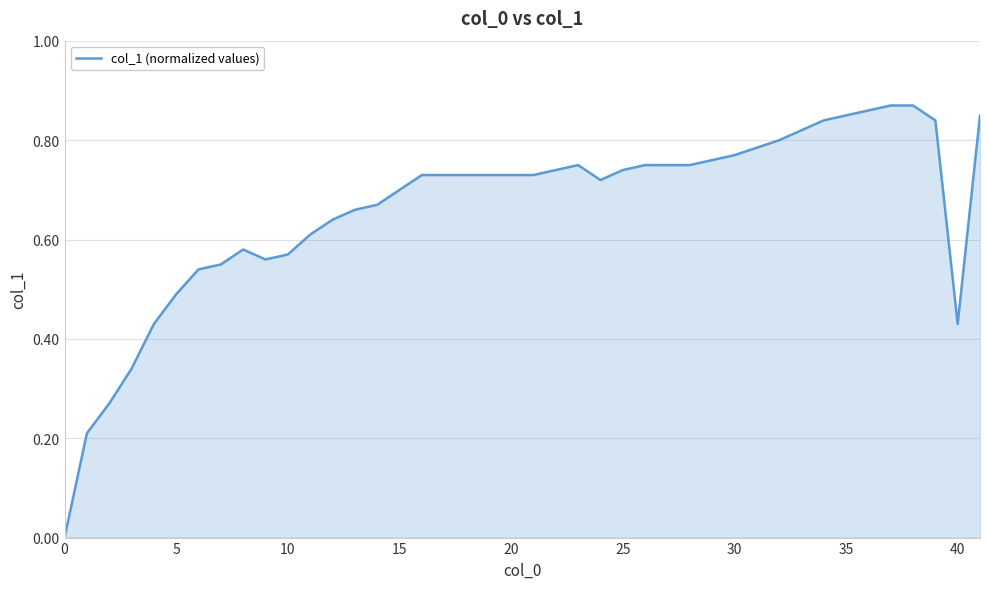

True or false: the data has more than 1 interior local peaks.

True